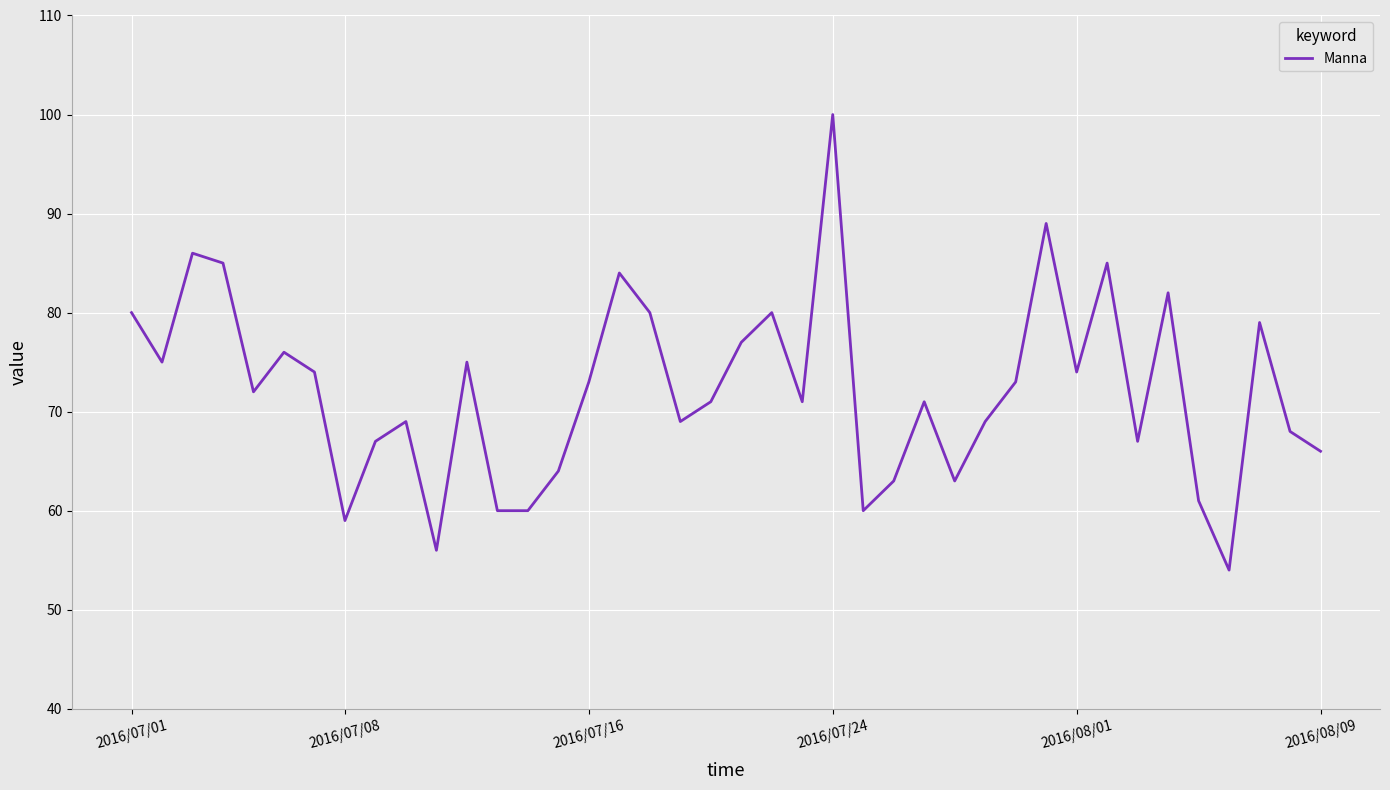

What is the difference between the maximum and minimum values?

46